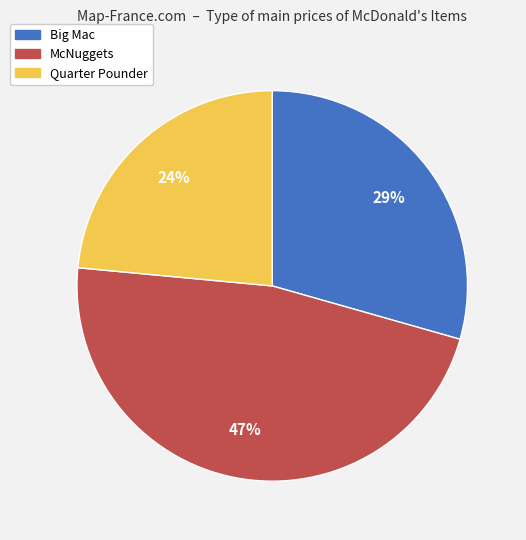

Rank the categories by value from highest to lowest.

McNuggets, Big Mac, Quarter Pounder